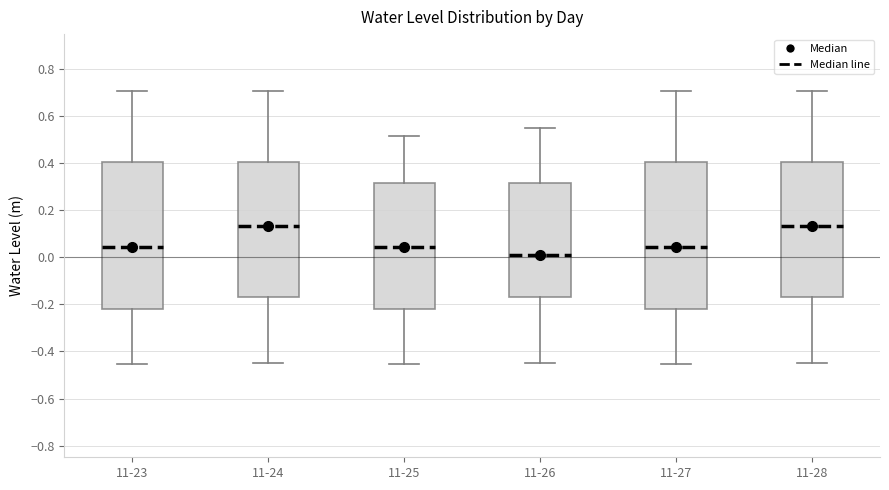

Reading left to right, transcribe this box plot: for each box, give where its median line is, the range the box spans, and where its two whiskers end, as read against the y-axis. The values are not printed on the chart, so give them approximately, as read against the axis.

11-23: median 0.04, box -0.22 to 0.40, whiskers -0.46 to 0.70
11-24: median 0.14, box -0.16 to 0.40, whiskers -0.44 to 0.70
11-25: median 0.04, box -0.22 to 0.32, whiskers -0.46 to 0.52
11-26: median 0.02, box -0.16 to 0.32, whiskers -0.44 to 0.56
11-27: median 0.04, box -0.22 to 0.40, whiskers -0.46 to 0.70
11-28: median 0.14, box -0.16 to 0.40, whiskers -0.44 to 0.70